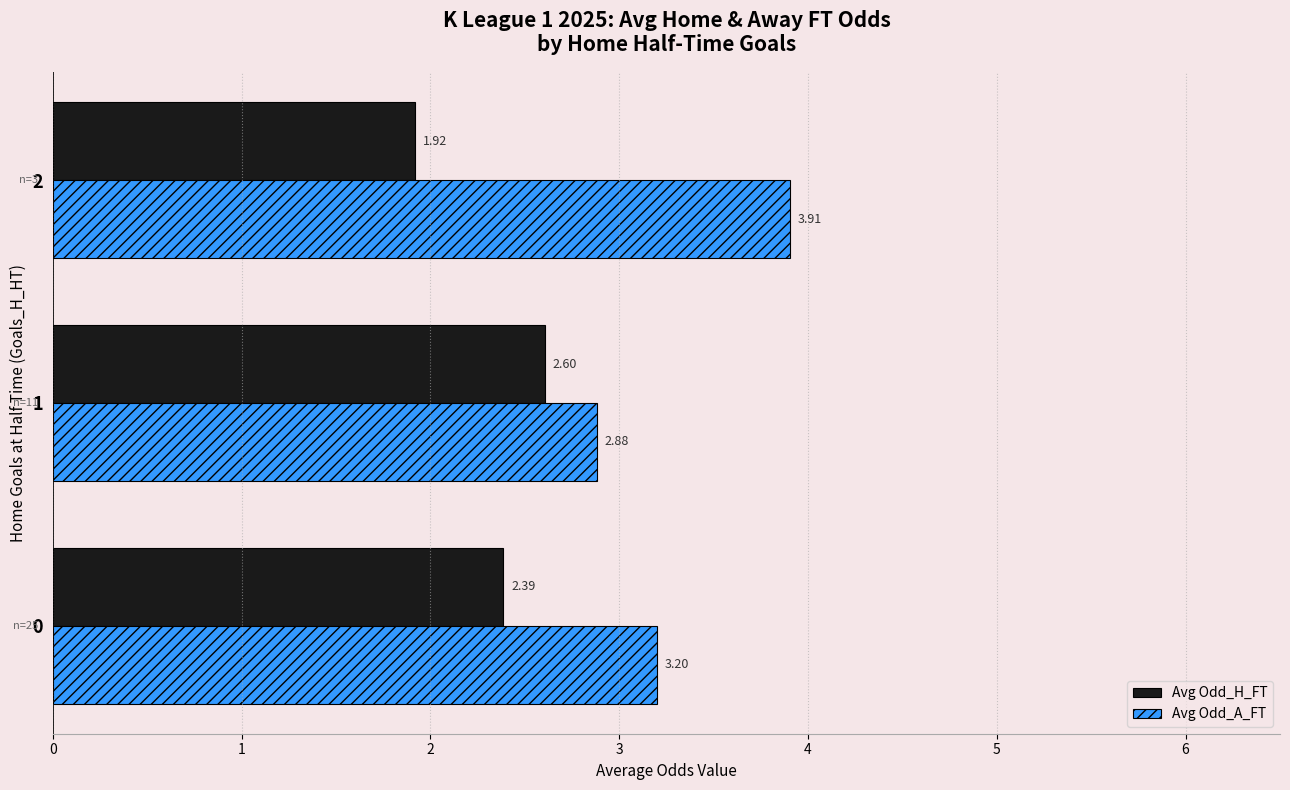

Which series has the largest total across all categories?

Avg Odd_A_FT